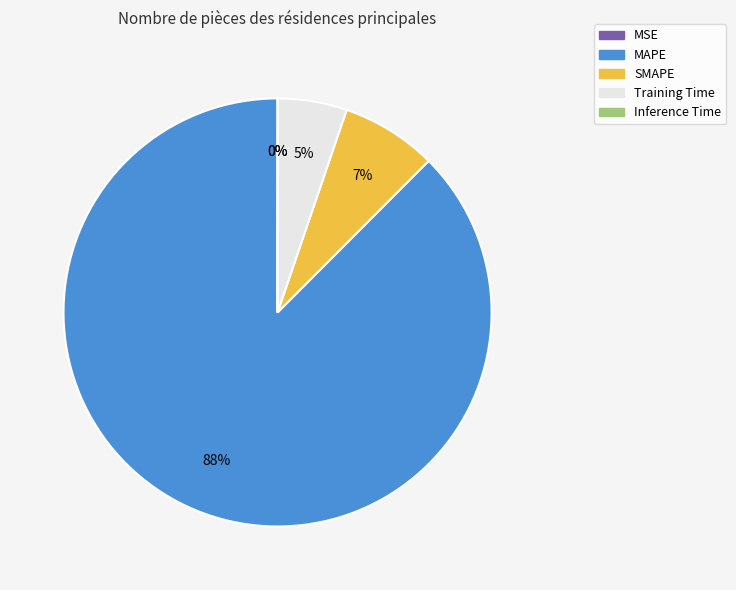

To the nearest percent, what portion does SMAPE represent?

7%